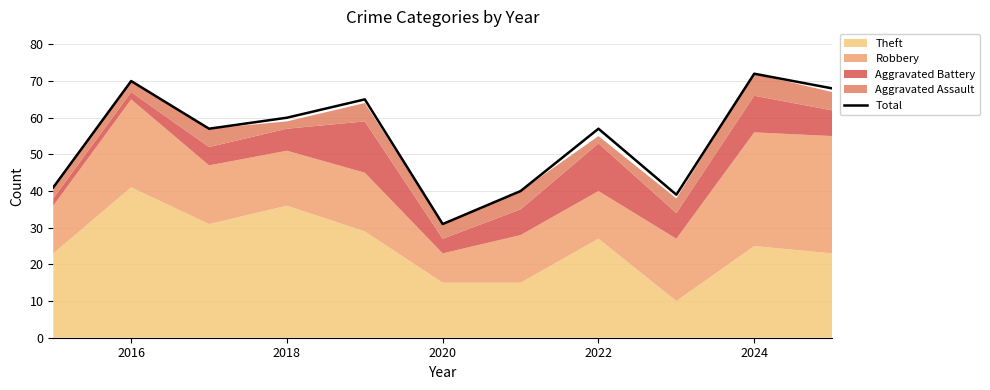

What value does the data have at 2016, to the nearest 5?

70